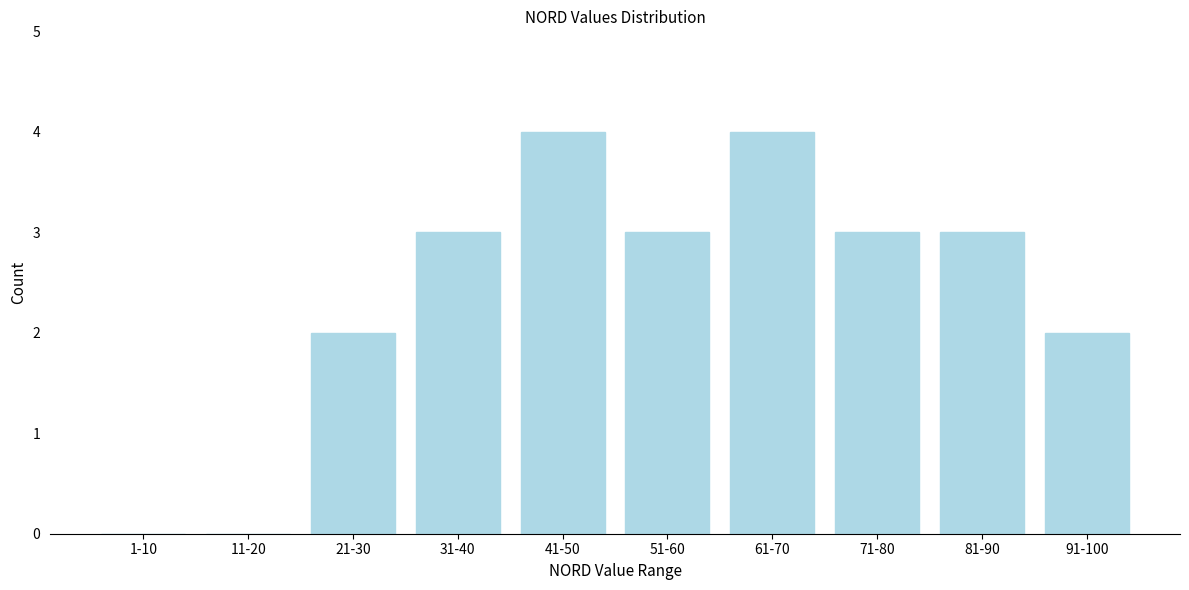

Reading left to right, transcribe all the data shown in this chart.

1-10=0	11-20=0	21-30=2	31-40=3	41-50=4	51-60=3	61-70=4	71-80=3	81-90=3	91-100=2